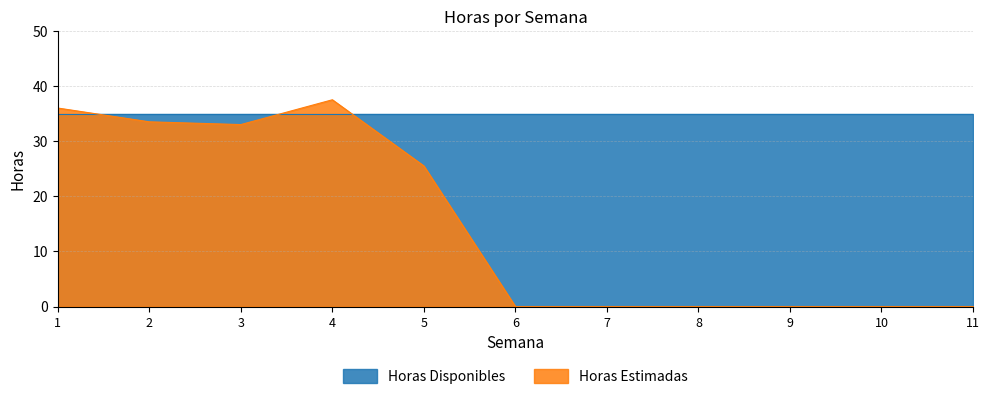

Reading left to right, what are all the values shown in this chart?

1=36.0	2=33.5	3=33.0	4=37.5	5=25.5	6=0.0	7=0.0	8=0.0	9=0.0	10=0.0	11=0.0